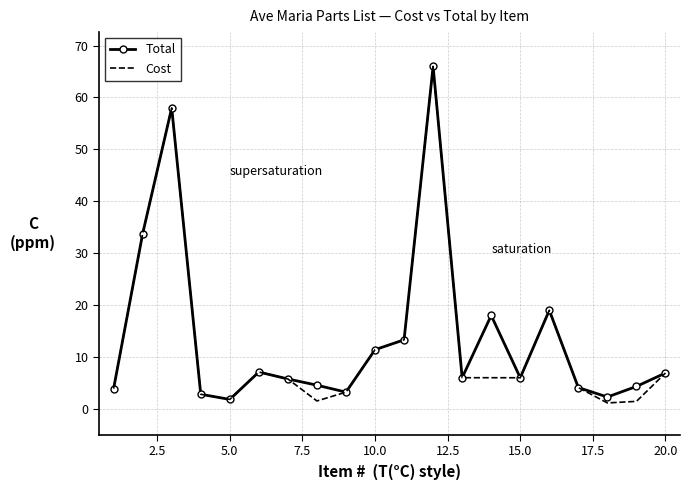

What is the greatest value displayed?

66.0